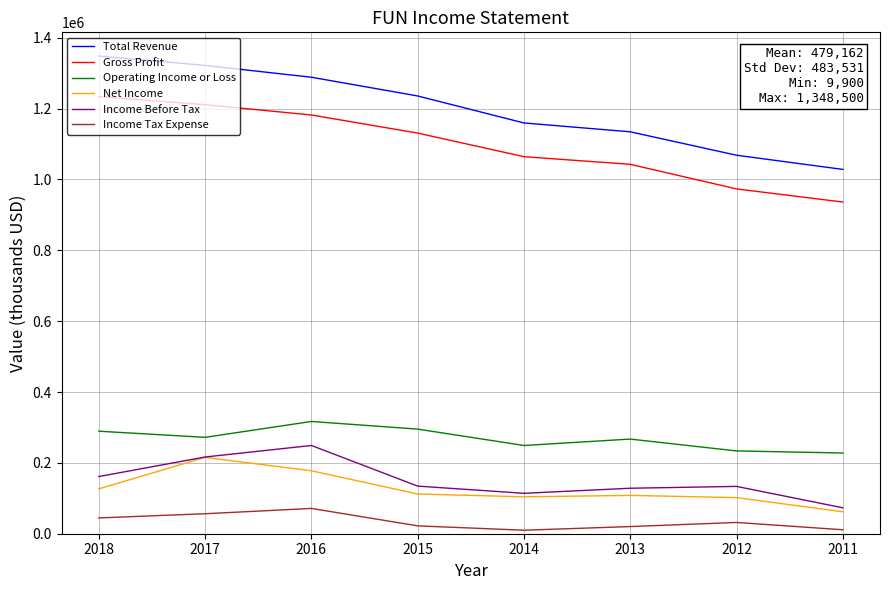

What is the approximate value of Income Before Tax at 2013, to the nearest 10?

128400